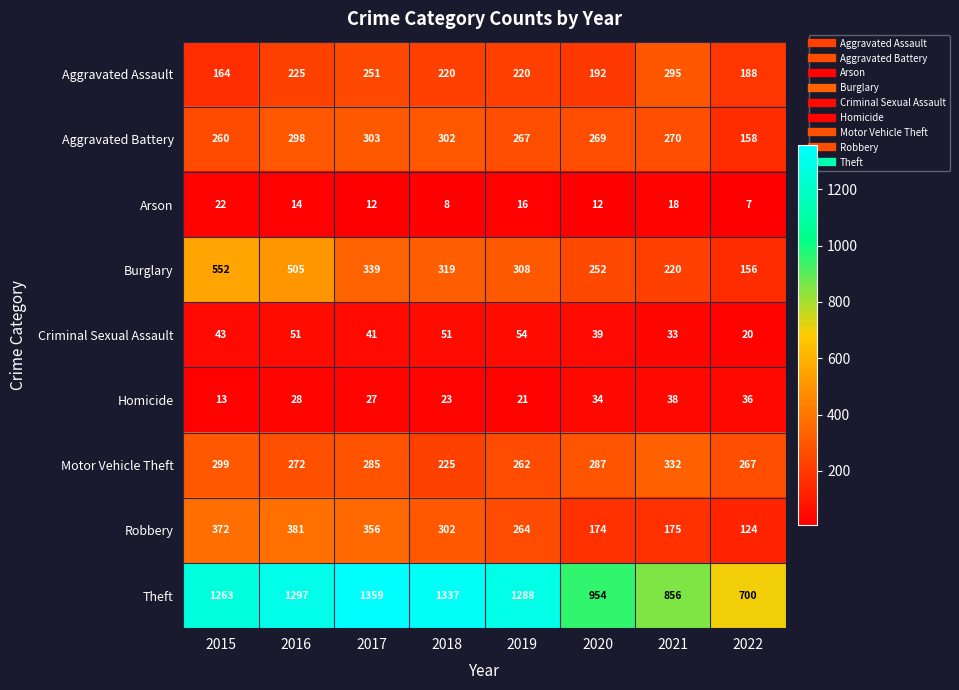

What is the difference between the maximum and minimum values in the Aggravated Battery series?

145